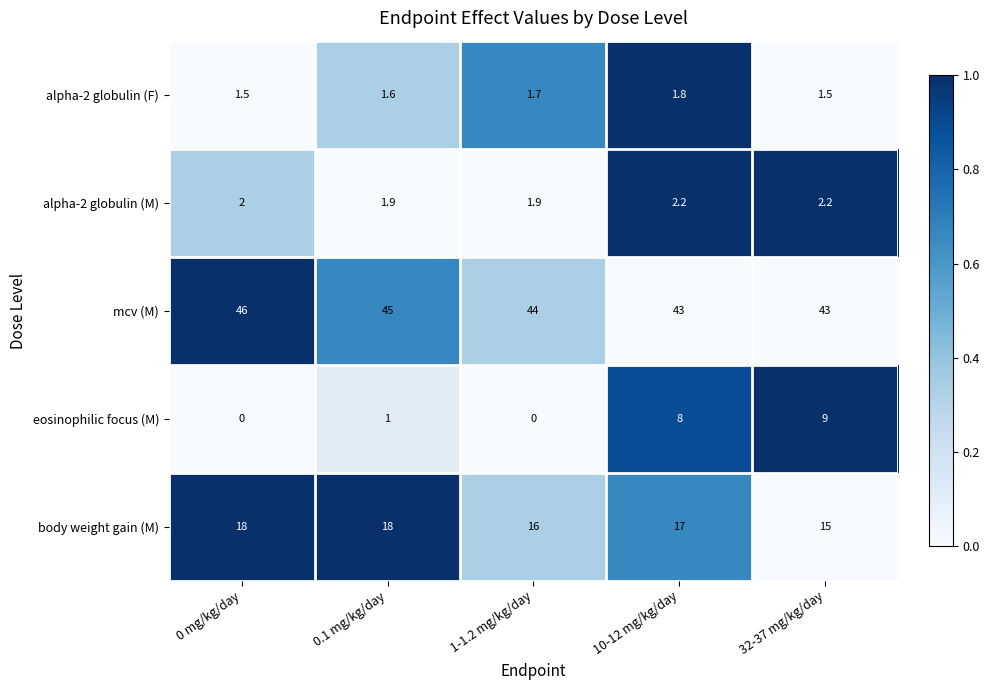

What is the difference between the highest and lowest values at 0.1 mg/kg/day?

44.0